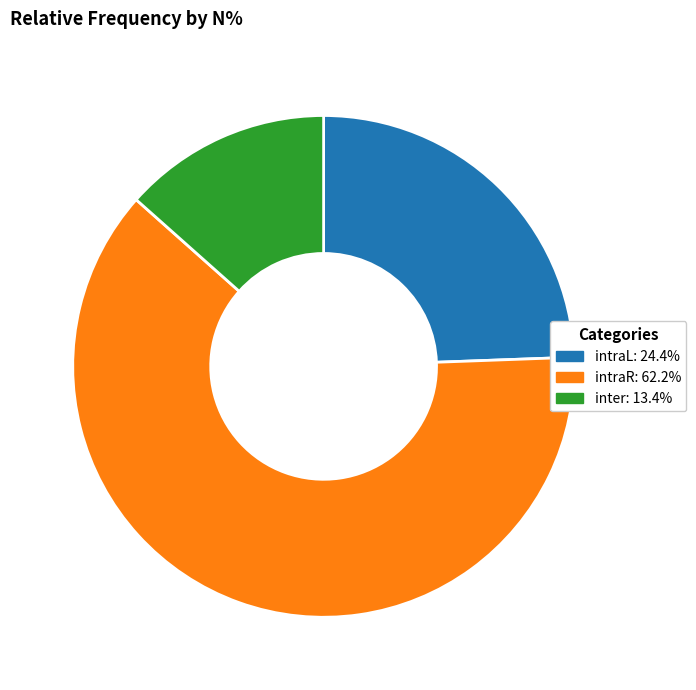

True or false: intraL accounts for 18% of the total.

False